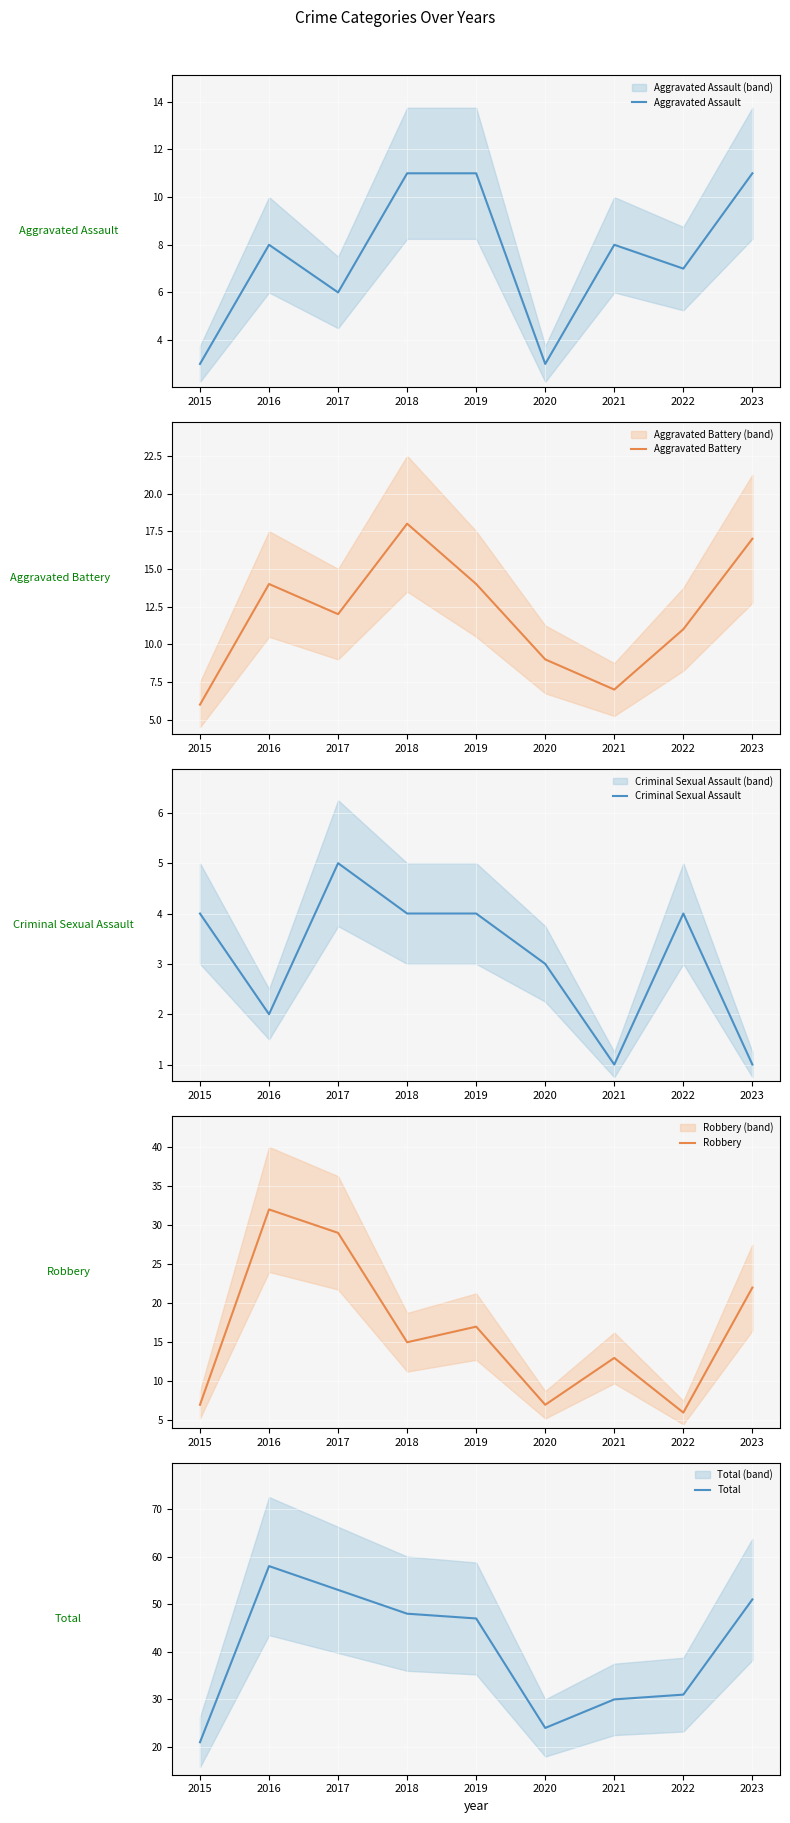

Reading left to right, what are all the values shown in this chart?

Aggravated Assault: 3	8	6	11	11	3	8	7	11
Aggravated Battery: 6	14	12	18	14	9	7	11	17
Criminal Sexual Assault: 4	2	5	4	4	3	1	4	1
Robbery: 7	32	29	15	17	7	13	6	22
Total: 21	58	53	48	47	24	30	31	51